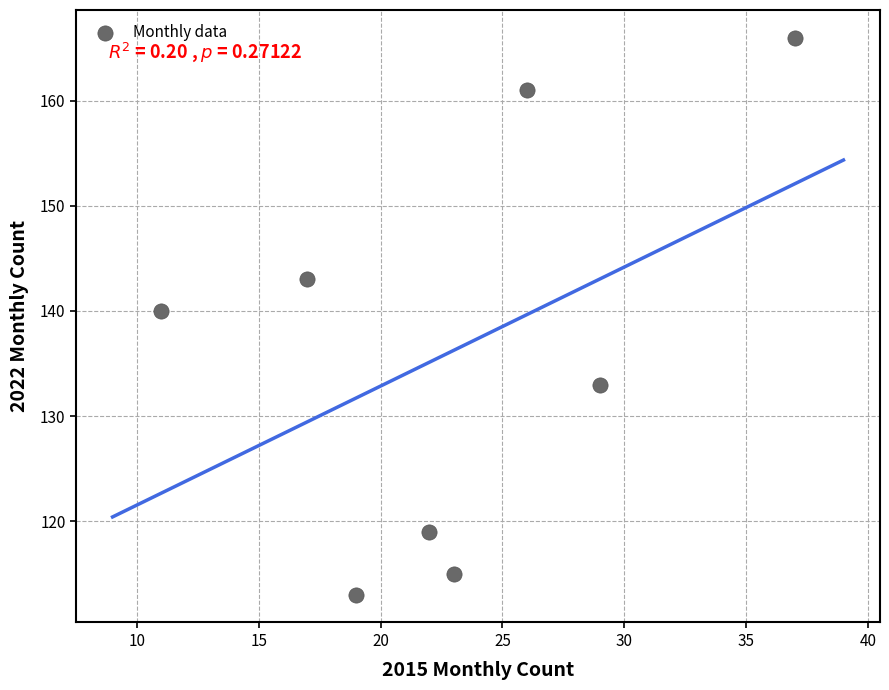

What is the range of X values (max minus min)?

26